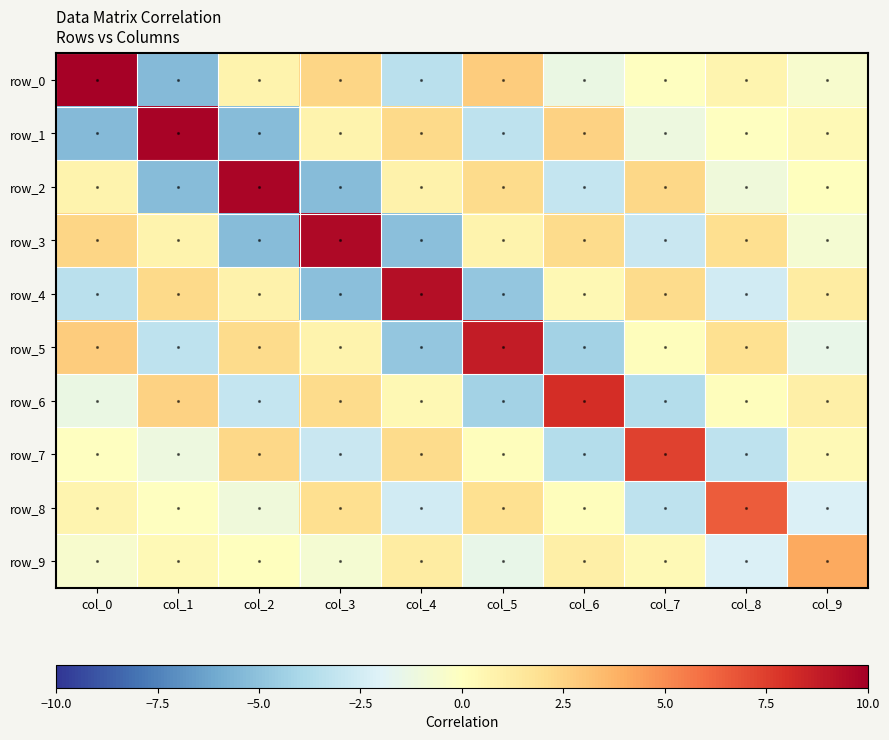

The value of row_5 at col_0 is 2.8. True or false?

True